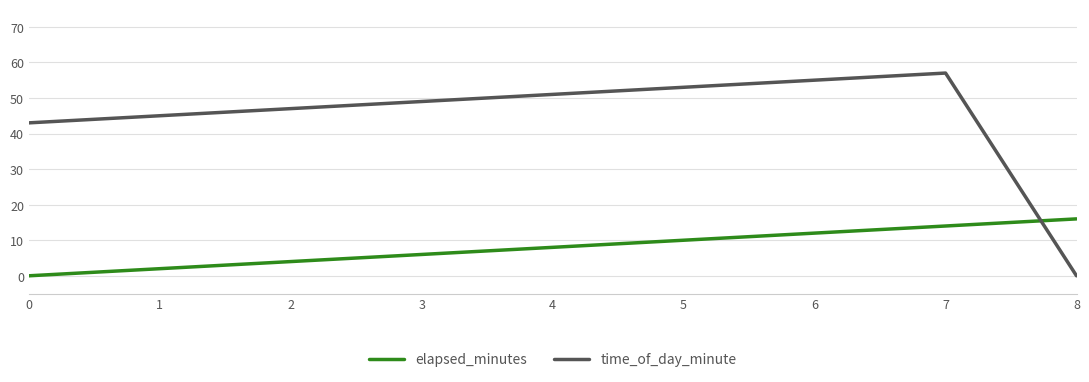

The value of time_of_day_minute at 3 is 87. True or false?

False